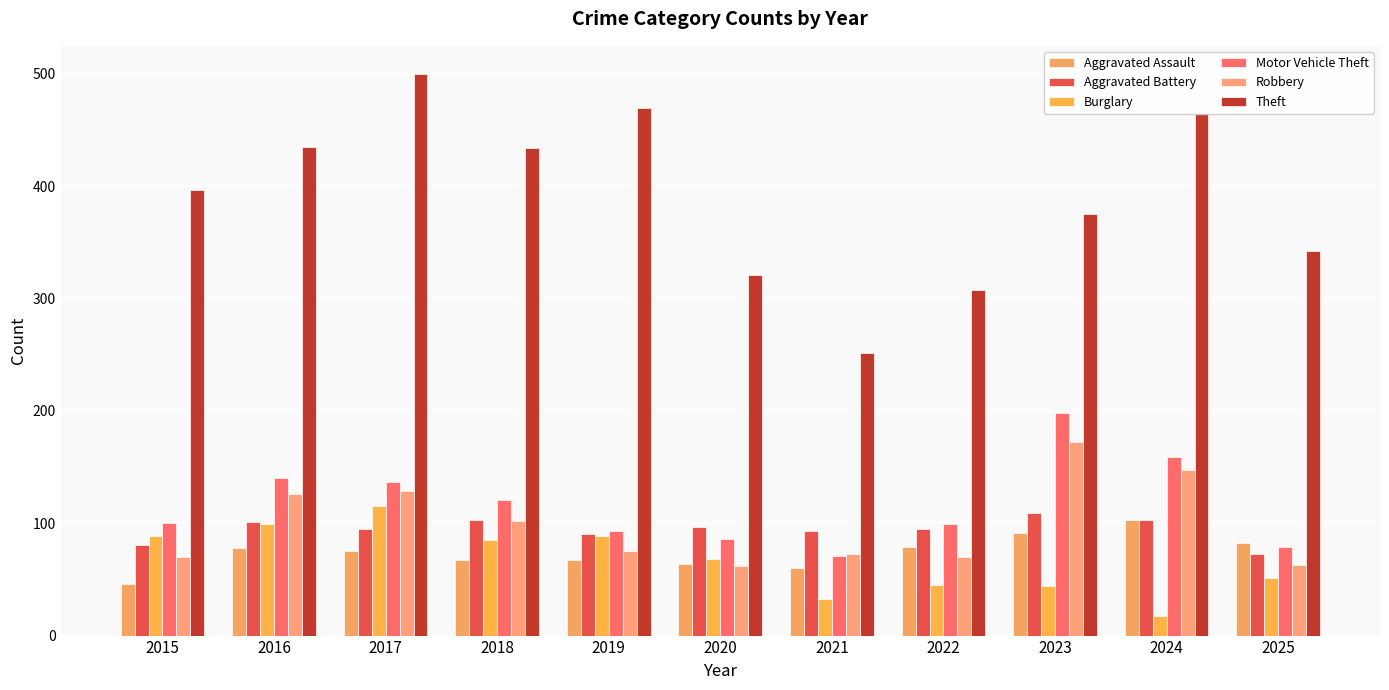

What are all the series names shown in the legend?

Aggravated Assault, Aggravated Battery, Burglary, Motor Vehicle Theft, Robbery, Theft